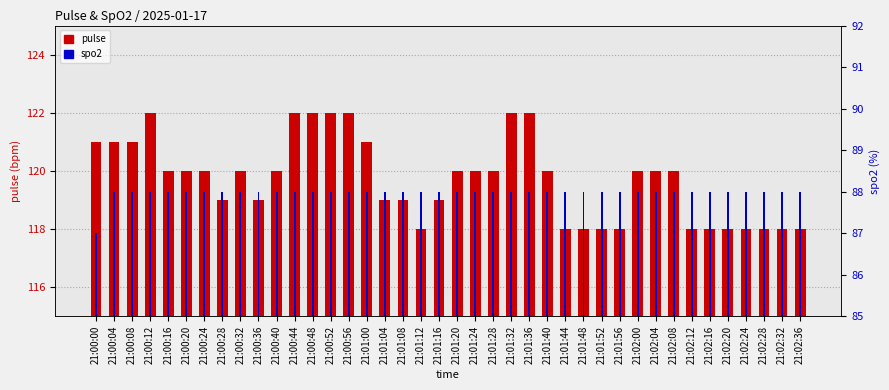

Is the value of pulse at 21:02:28 greater than the value of spo2 at 21:01:36?

Yes